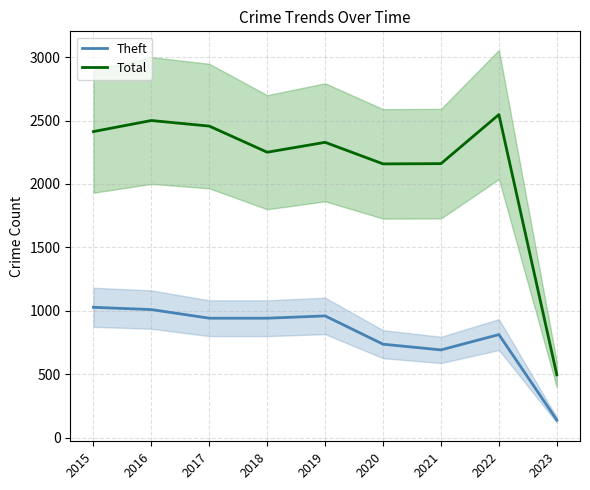

What is the average value of the Theft series?

806